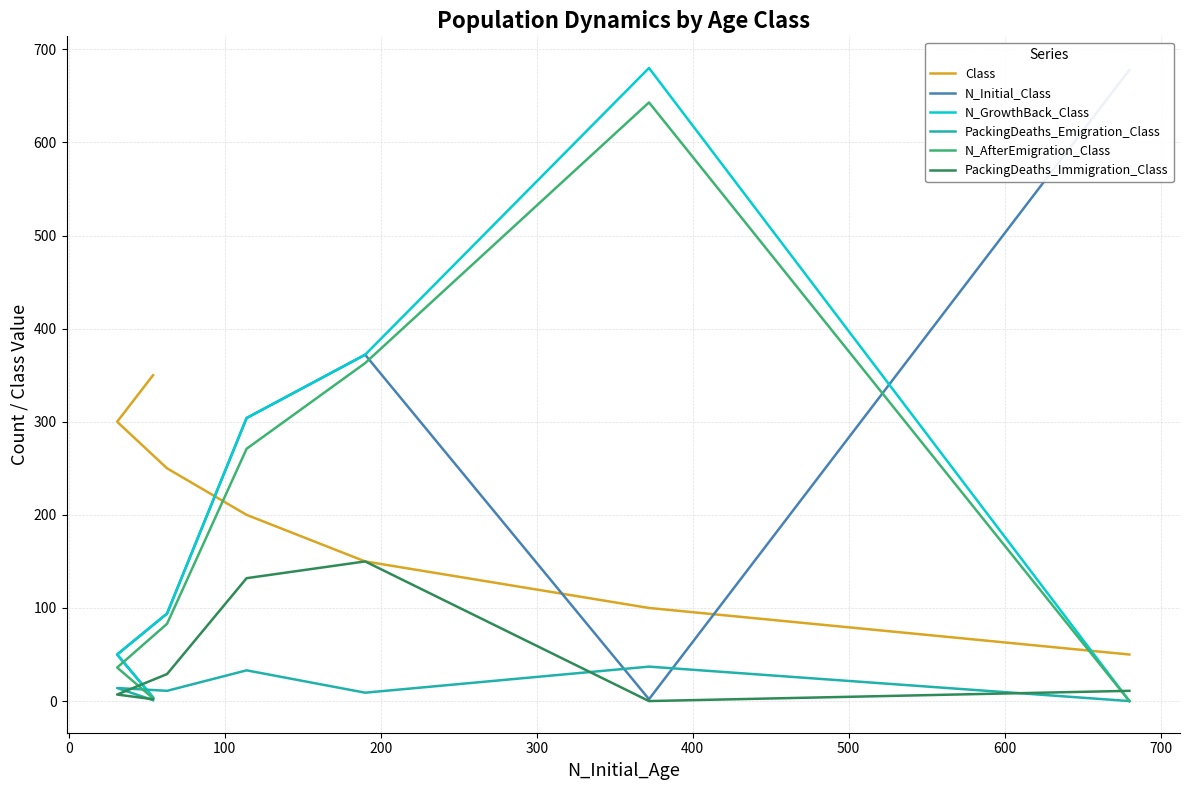

The value of N_GrowthBack_Class at 300 is 151. True or false?

False